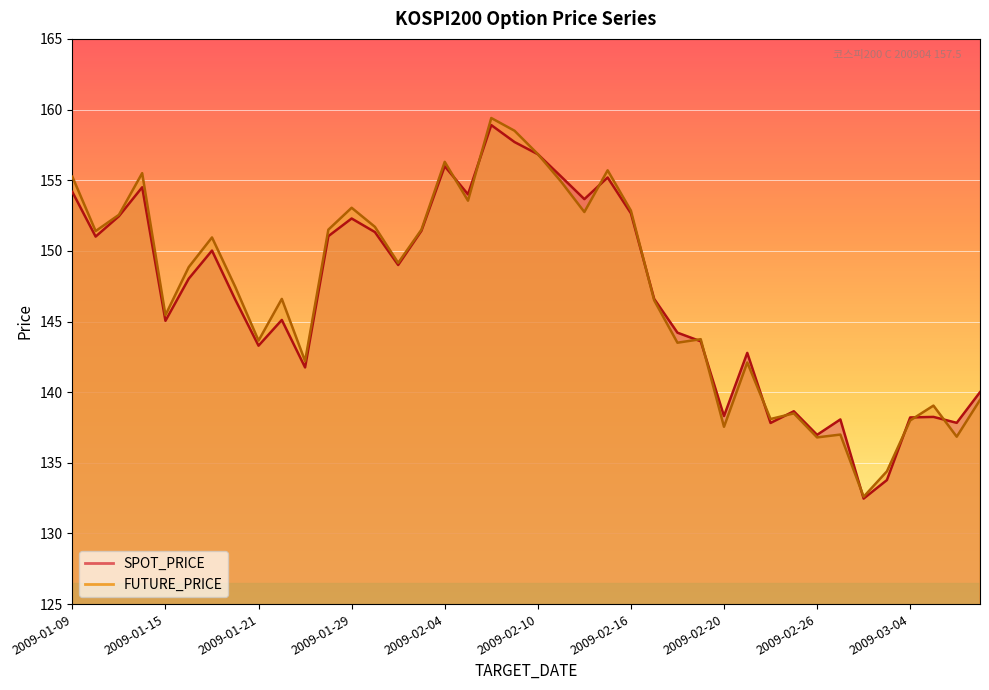

True or false: SPOT_PRICE and FUTURE_PRICE cross at least once.

True